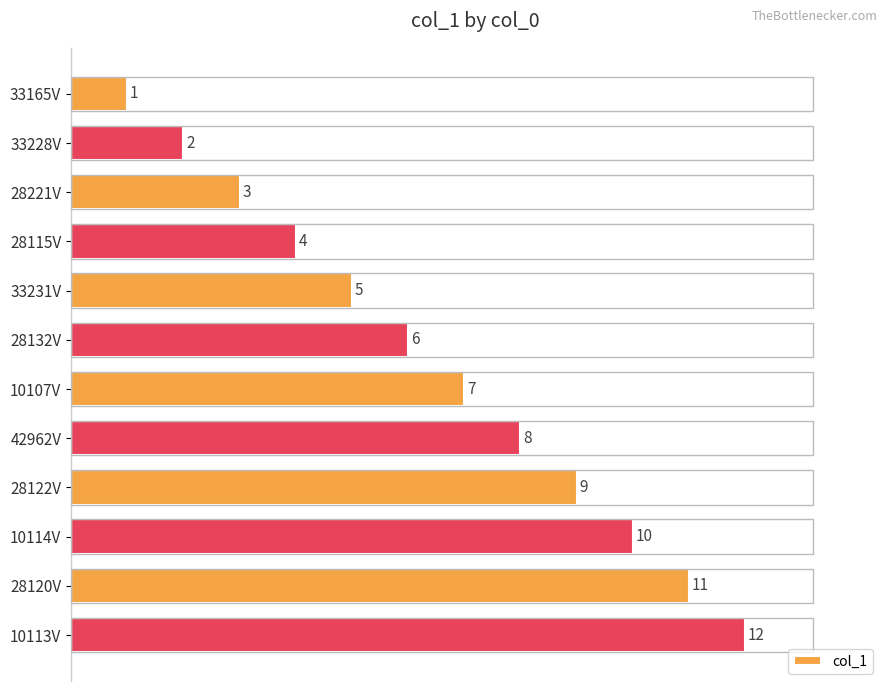

How many distinct data groups are displayed?

1